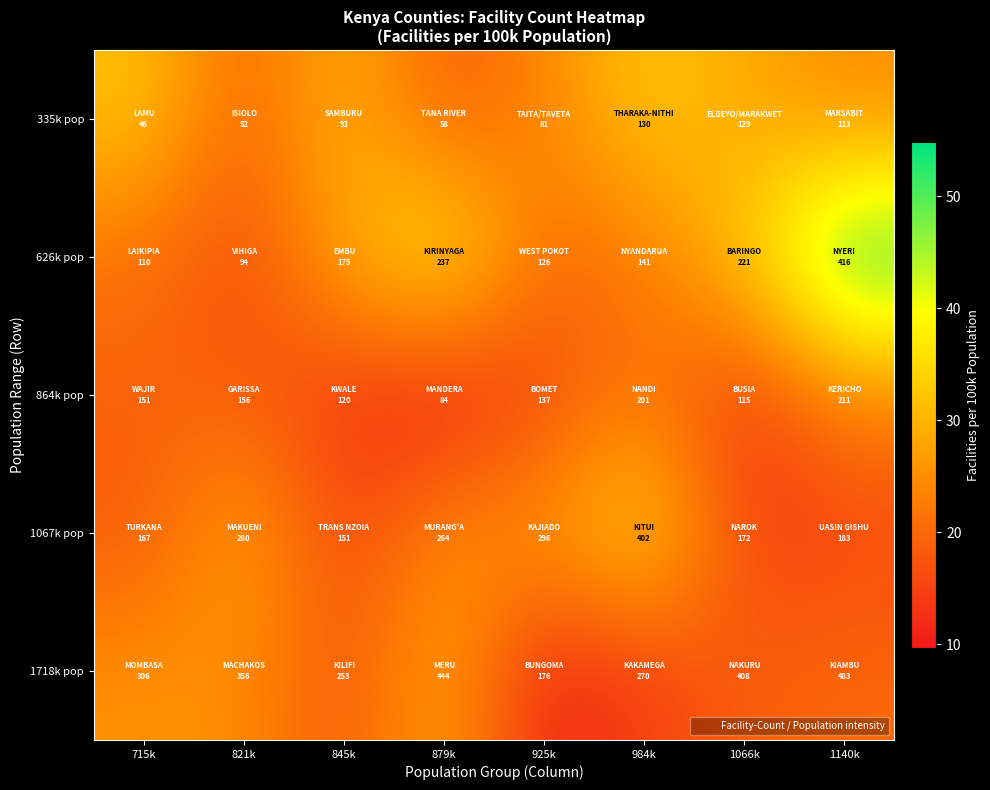

Rank the series at 1140k from highest to lowest value.

626k pop, 335k pop, 864k pop, 1718k pop, 1067k pop